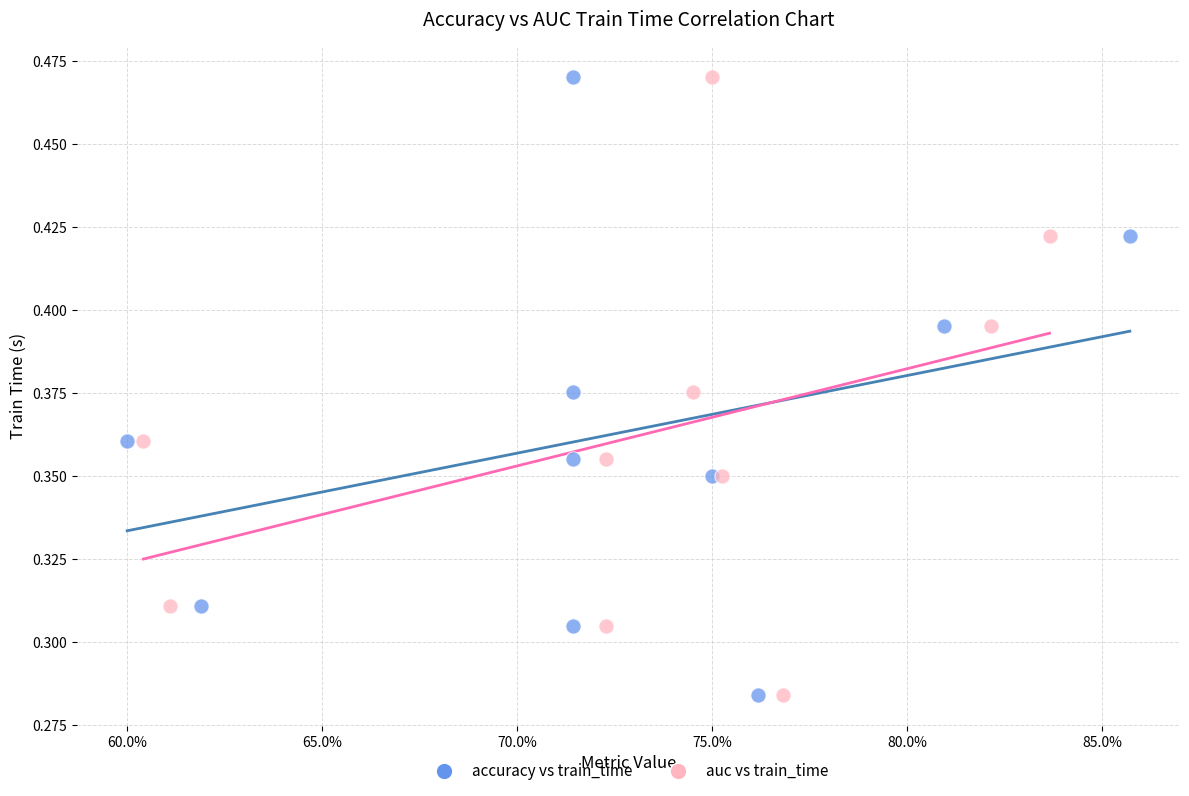

What are all the series names shown in the legend?

accuracy vs train_time, auc vs train_time